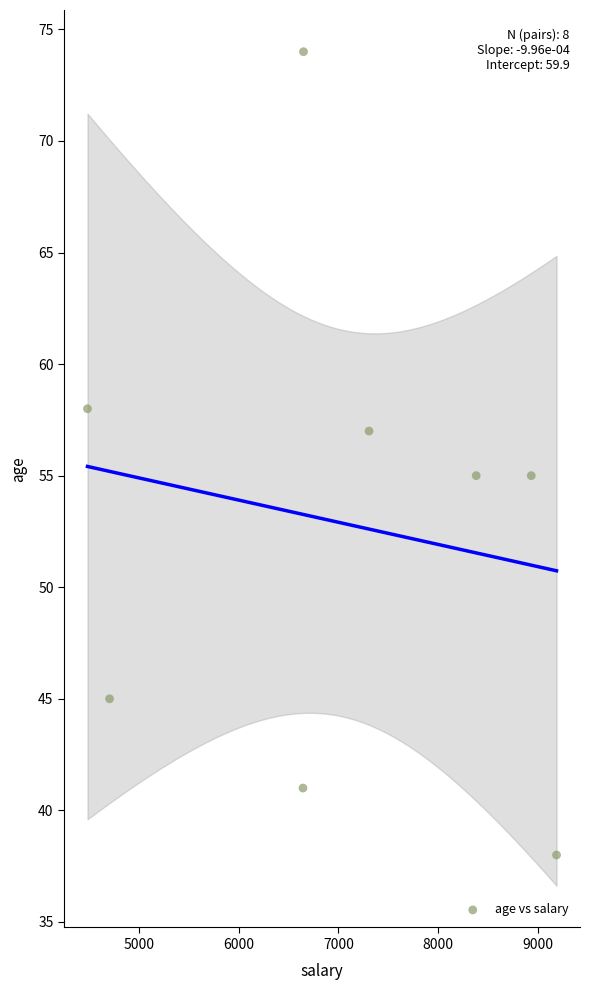

What is the range of Y values (max minus min)?

36